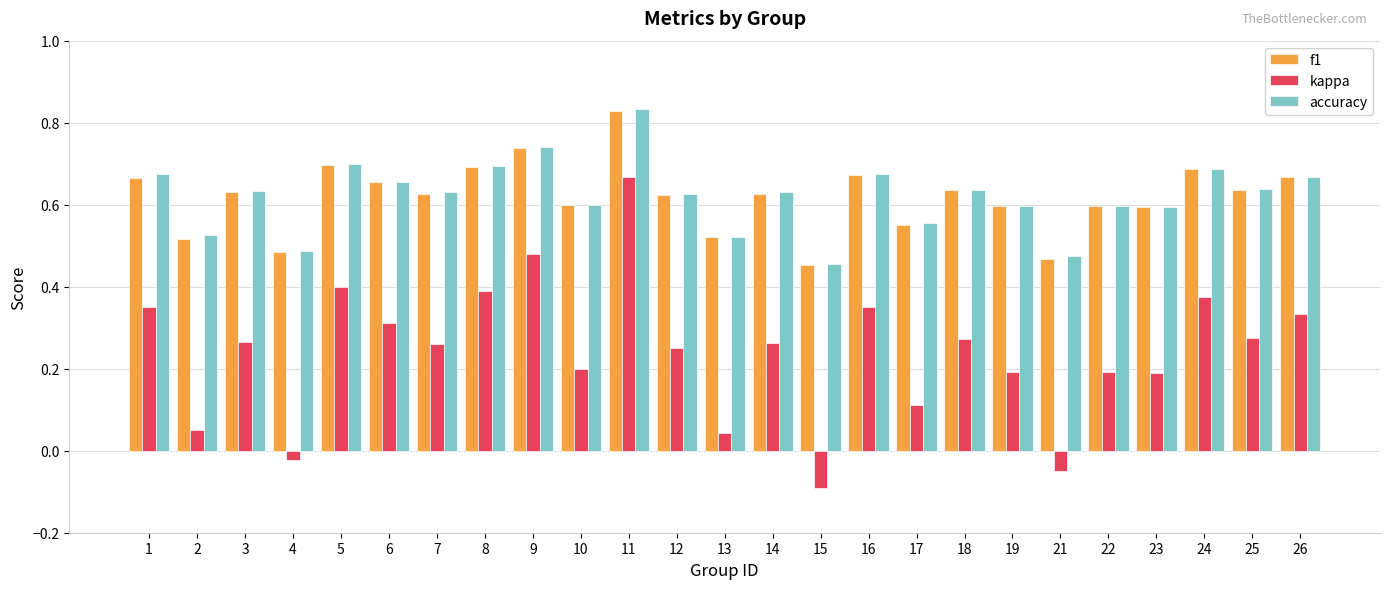

How many bars are there in each group?

3